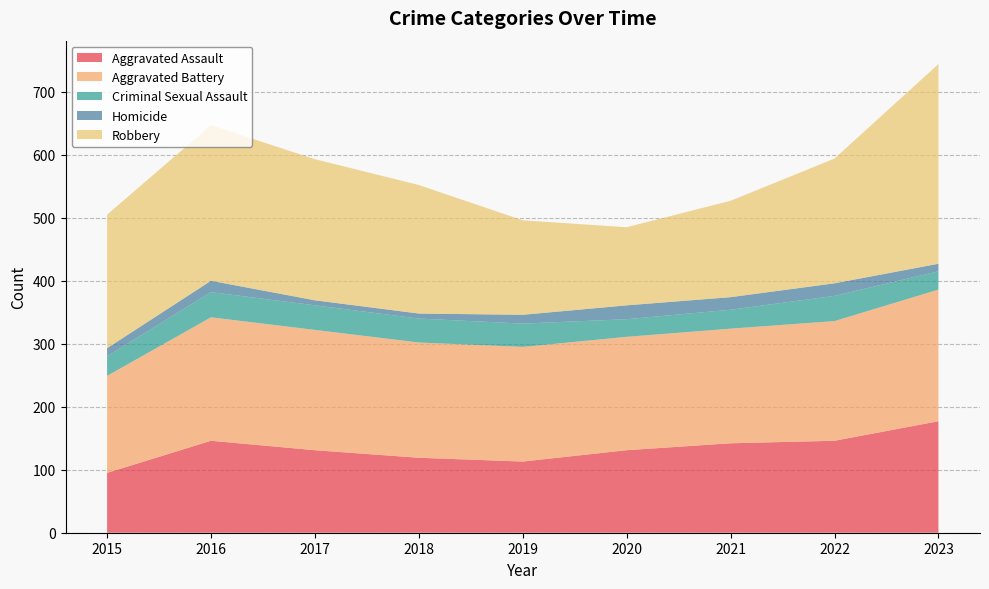

Reading left to right, transcribe all the data shown in this chart.

Aggravated Assault: 95	146	131	119	113	131	142	146	177
Aggravated Battery: 154	196	191	183	182	180	182	190	209
Criminal Sexual Assault: 31	40	39	38	37	28	30	40	29
Homicide: 13	18	8	8	14	22	20	20	12
Robbery: 212	247	224	204	150	124	153	198	317